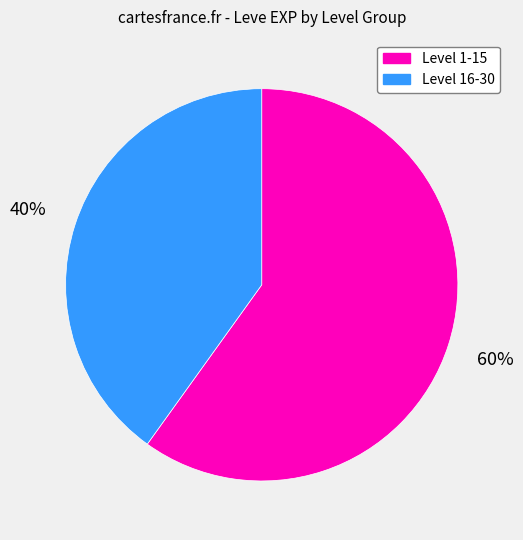

Which has a higher value, Level 16-30 or Level 1-15?

Level 1-15